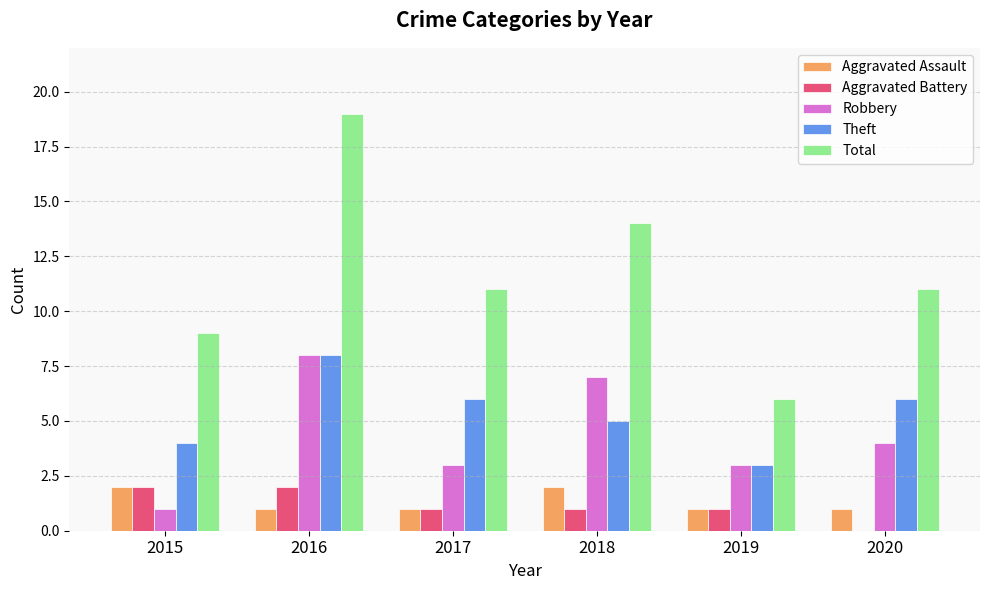

Does the chart contain stacked bars?

No